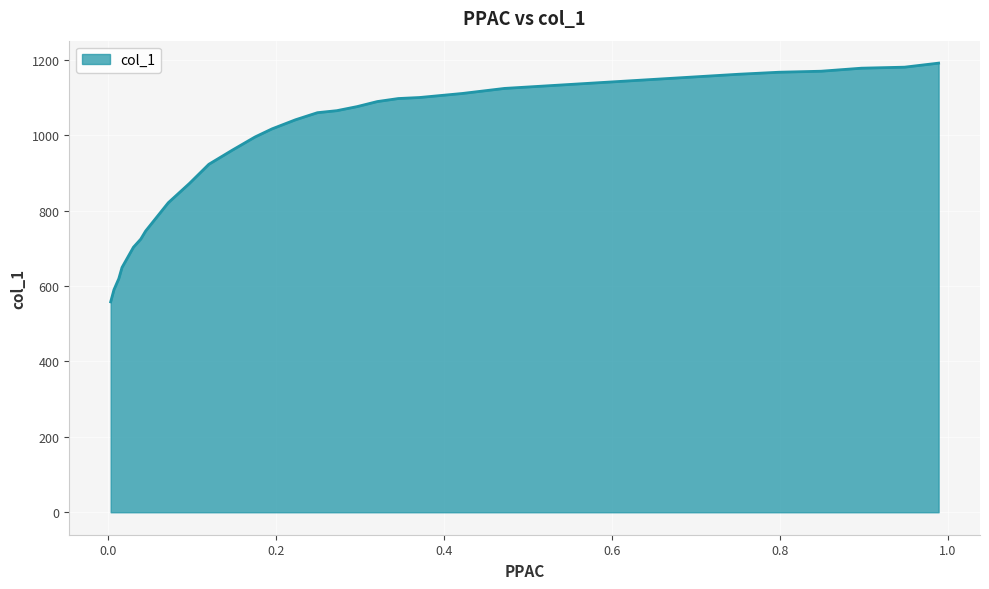

List the labels in order of value, largest first.

0.9891, 0.9486, 0.9486, 0.8974, 0.8492, 0.7991, 0.7509, 0.4722, 0.422, 0.3709, 0.3709, 0.3458, 0.3207, 0.2966, 0.2725, 0.2494, 0.2233, 0.1953, 0.1751, 0.1481, 0.1201, 0.0969, 0.0718, 0.0448, 0.039, 0.0303, 0.0235, 0.0167, 0.0129, 0.0071, 0.0032